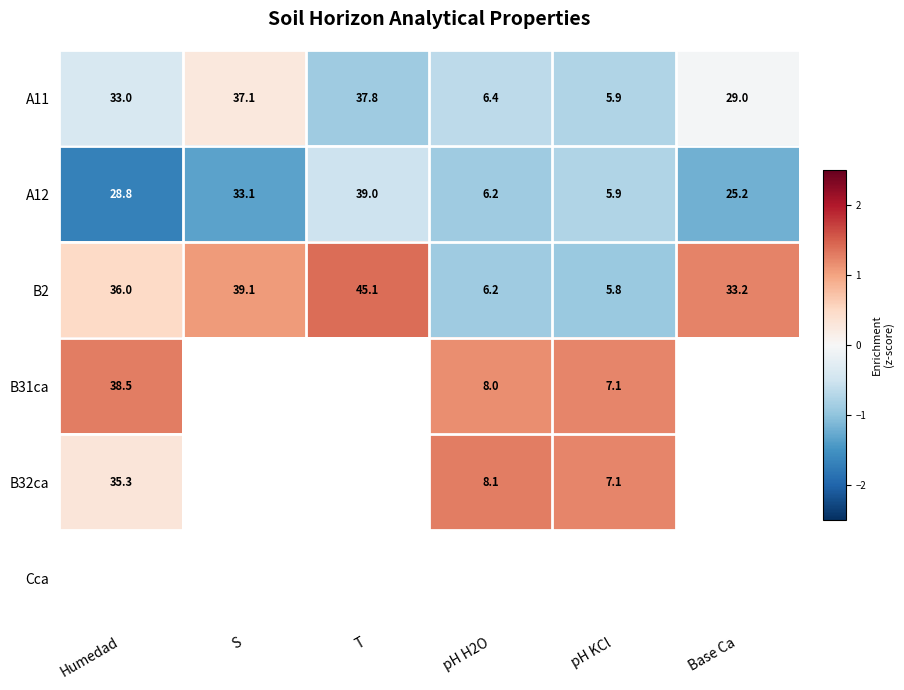

At which label does B2 reach its peak?

T